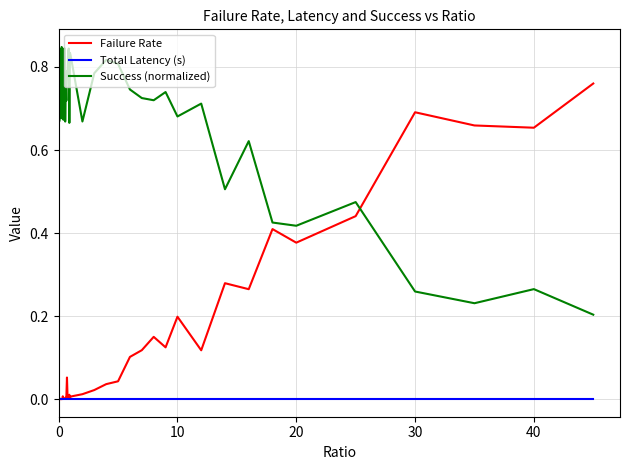

Rank the series by their average value, from highest to lowest.

Success (normalized), Failure Rate, Total Latency (s)